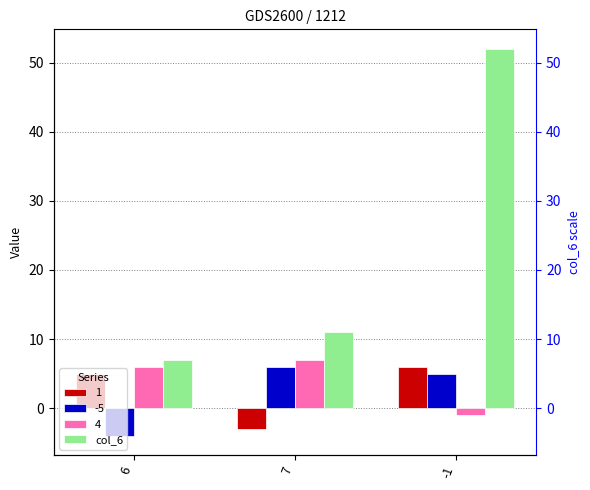

At which label does the data first exceed 11?

-1